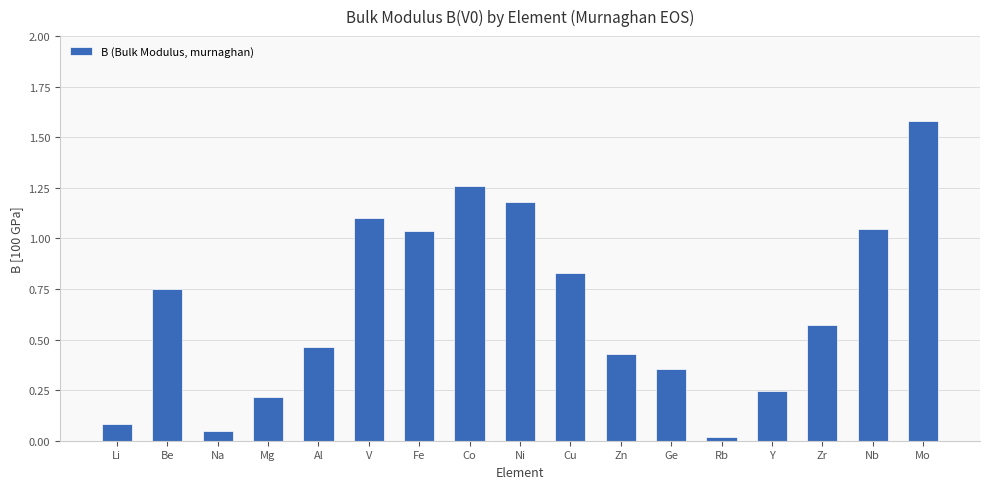

What is the sum of all values?

11.2